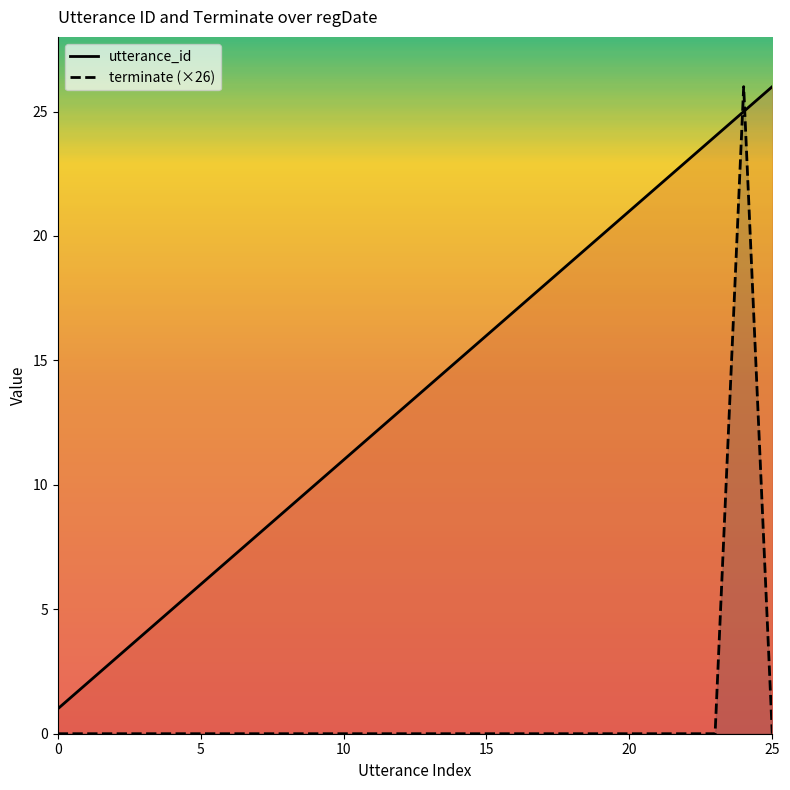

Which series has the largest total across all categories?

utterance_id